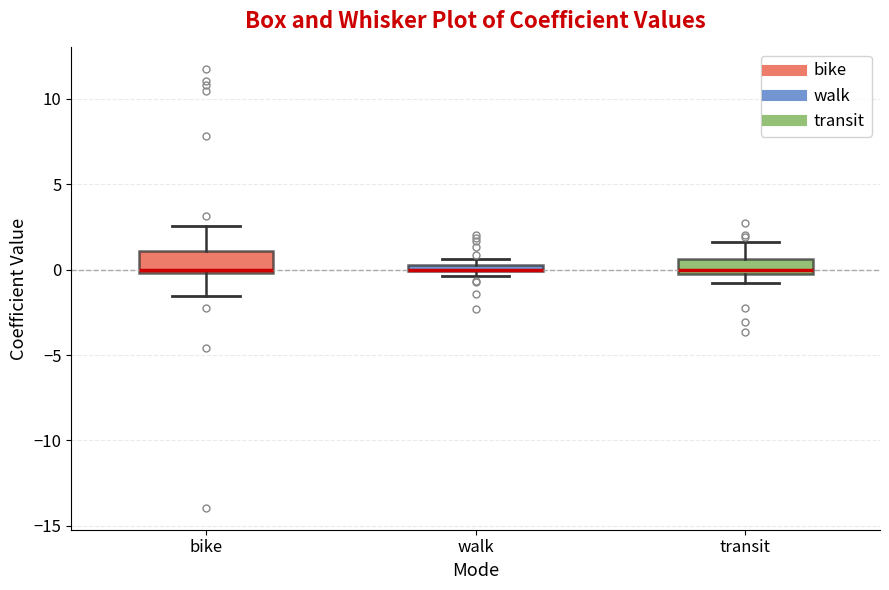

Where is the upper edge of the box for walk on the y-axis? The values are not printed on the chart, so give them approximately, as read against the axis.

0.5